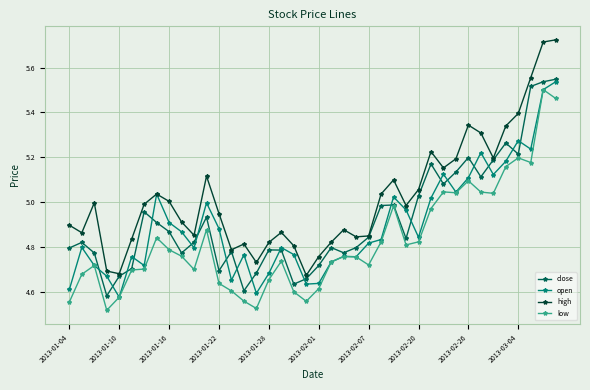

Count the number of categories in the chart.

40